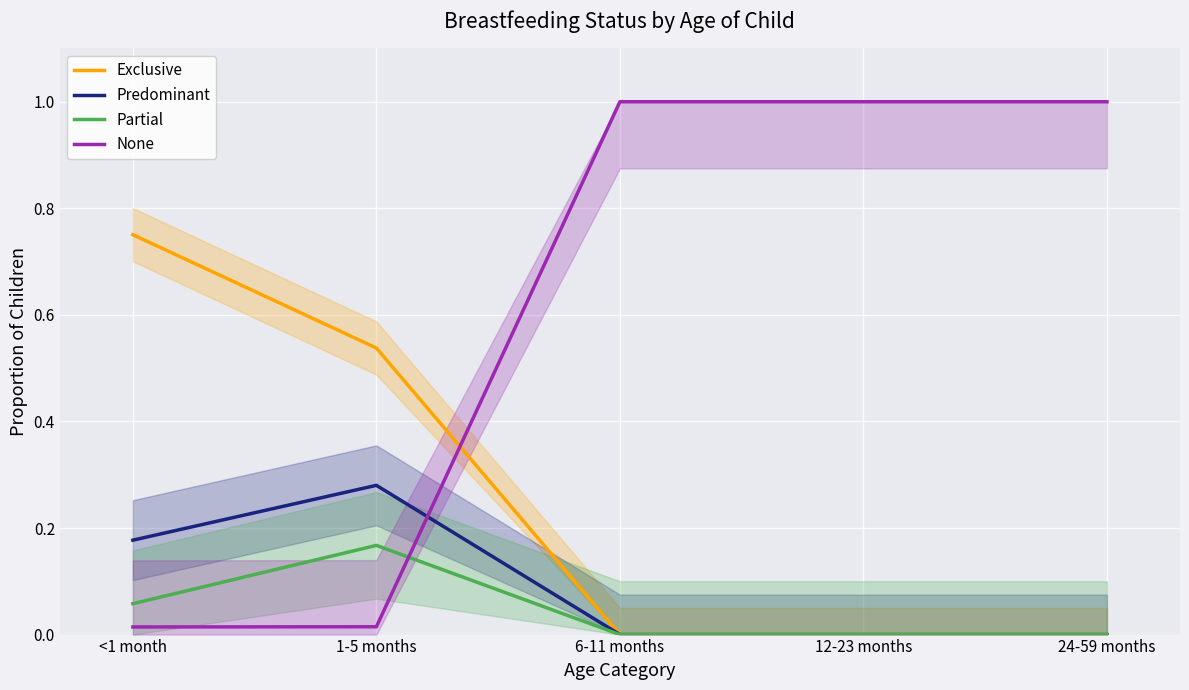

How many lines are shown in the chart?

4